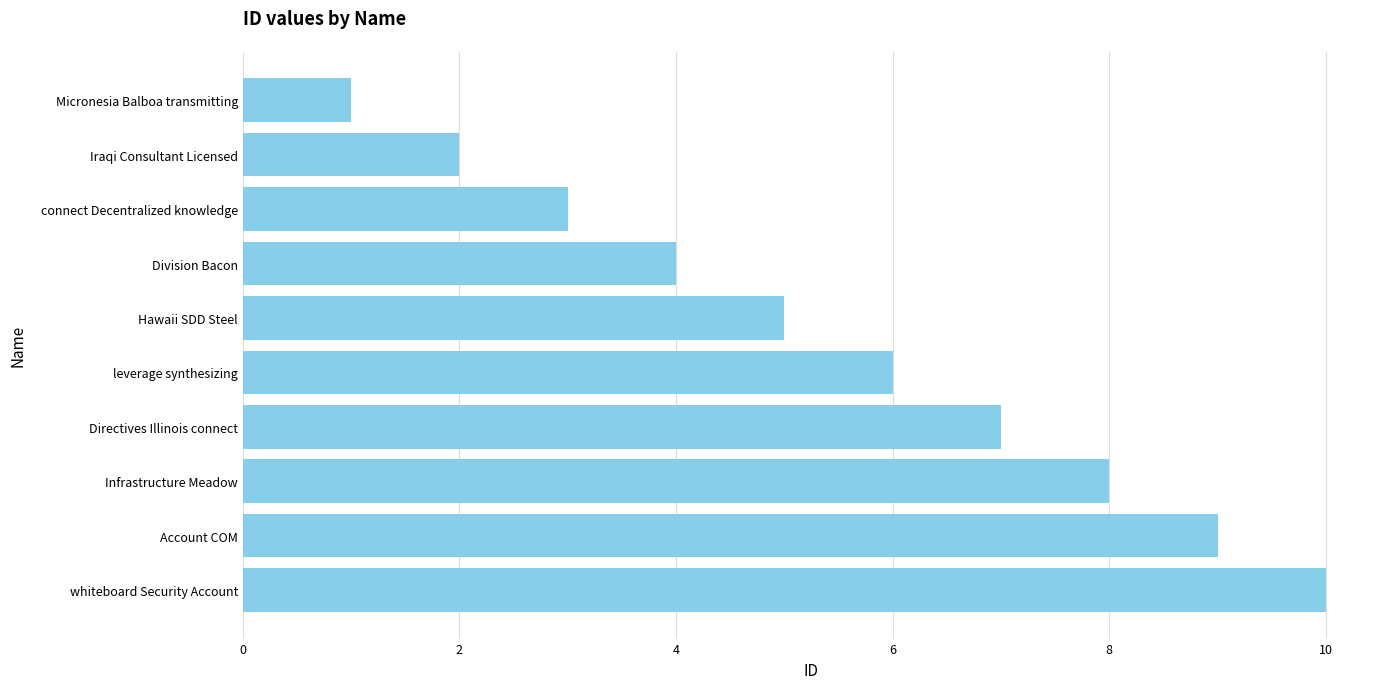

What is the approximate value at connect Decentralized knowledge?

3